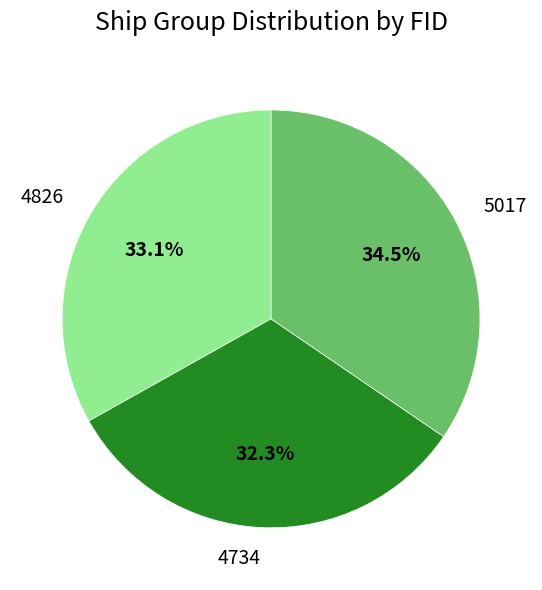

Approximately how many times larger is the value at 4826 compared to 4734?

1.0